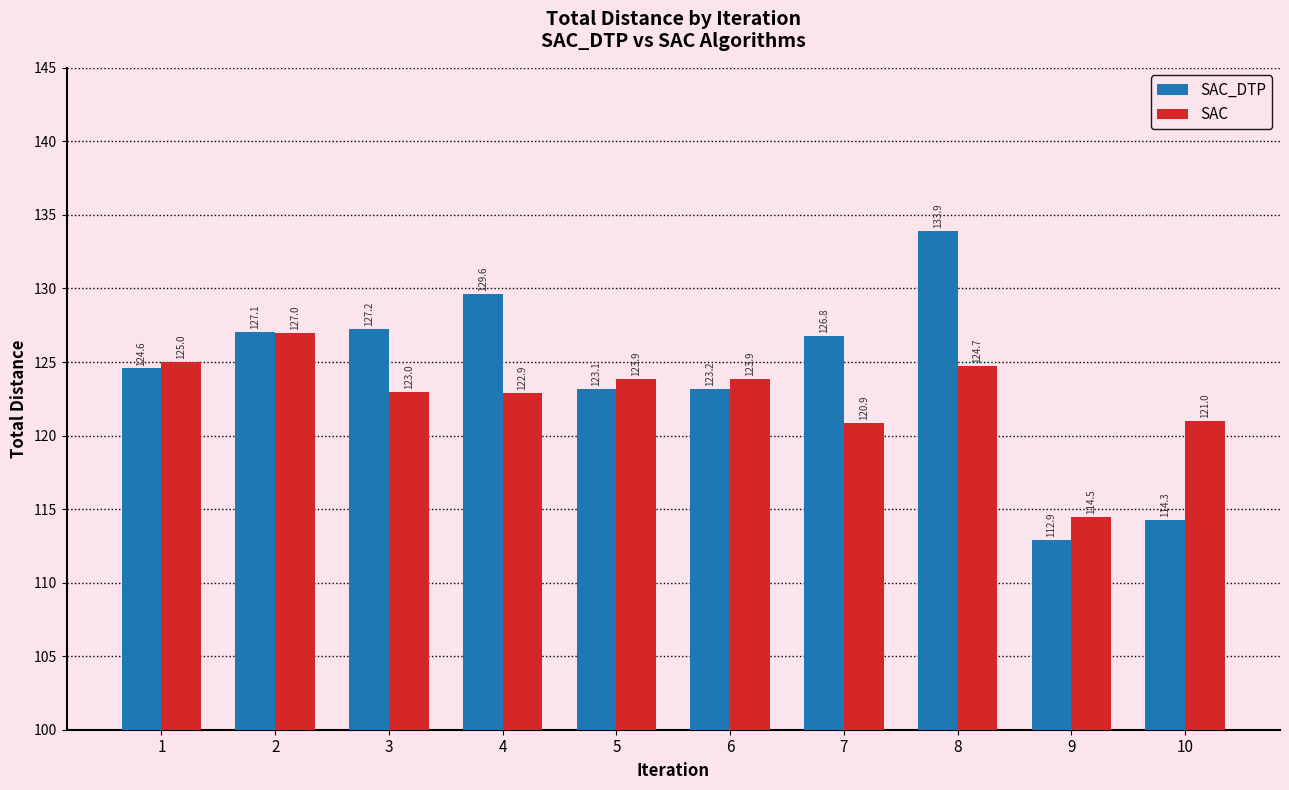

At which label does SAC_DTP first exceed 126?

2